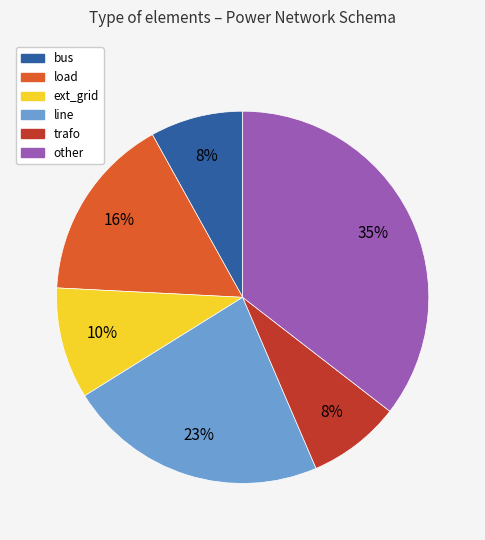

To the nearest percent, what percentage of the pie is ext_grid?

10%